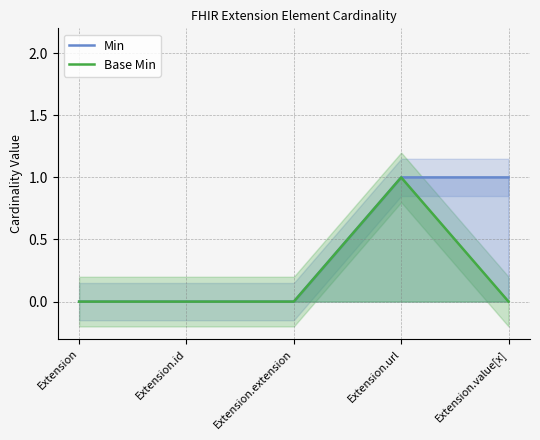

Which series has the largest total across all categories?

Min